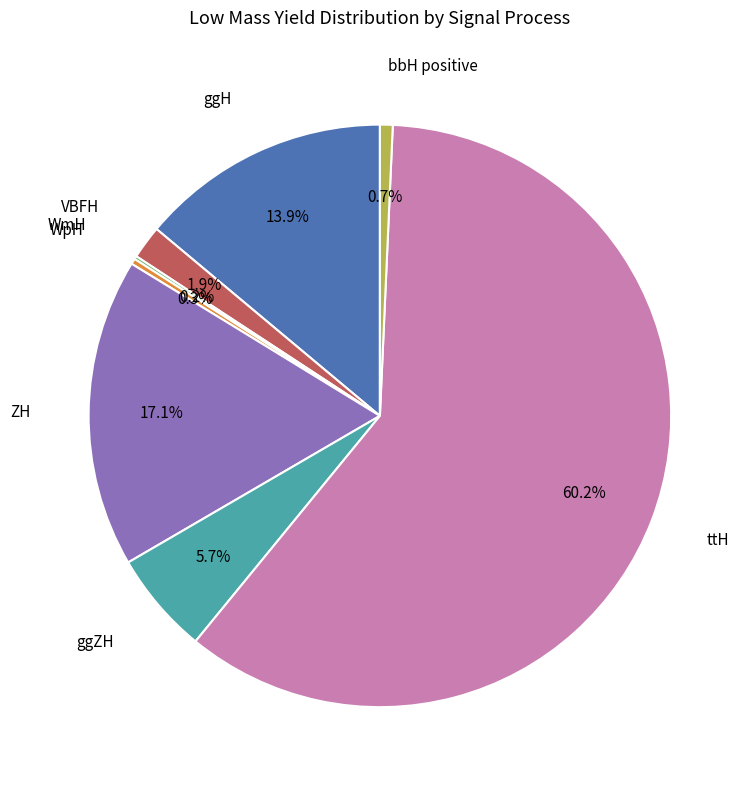

Does any single category account for the majority?

Yes